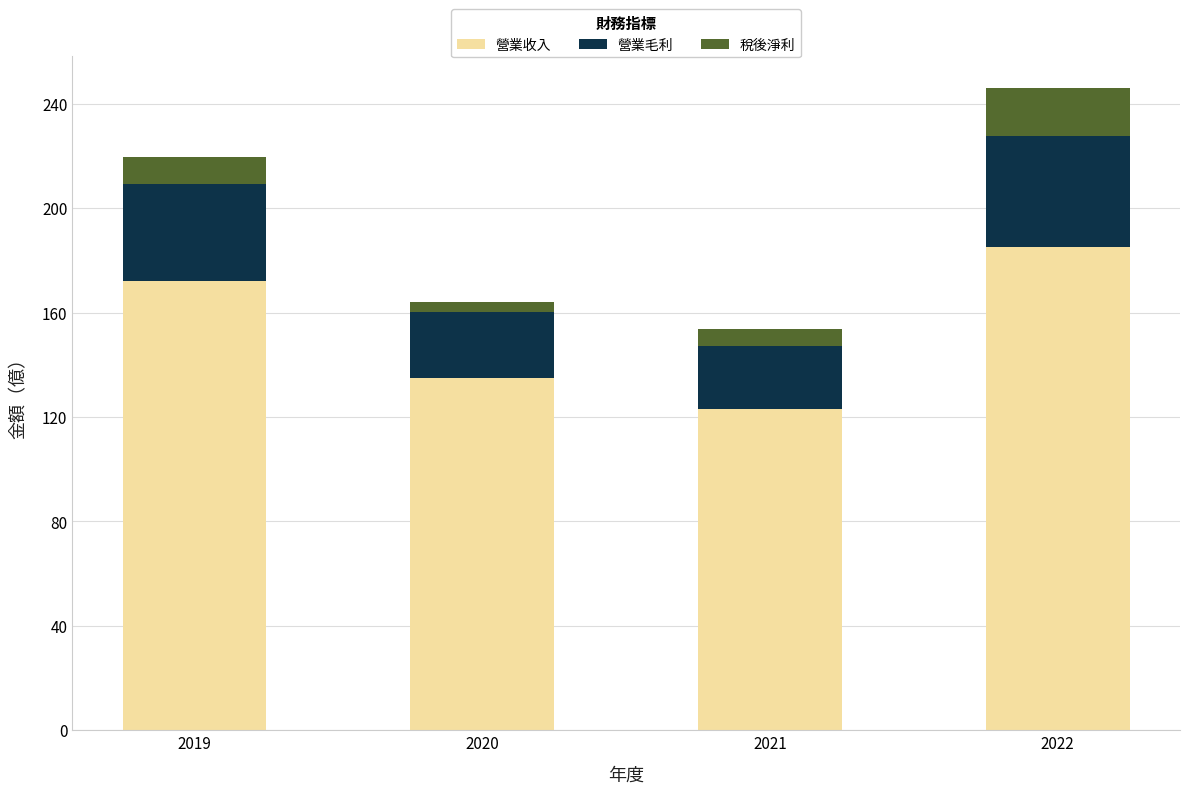

Are the bars horizontal?

No